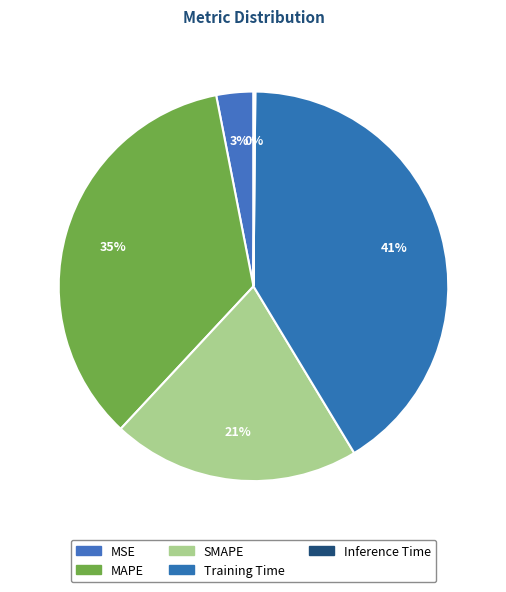

To the nearest percent, what is the combined percentage of Training Time and MAPE?

76%